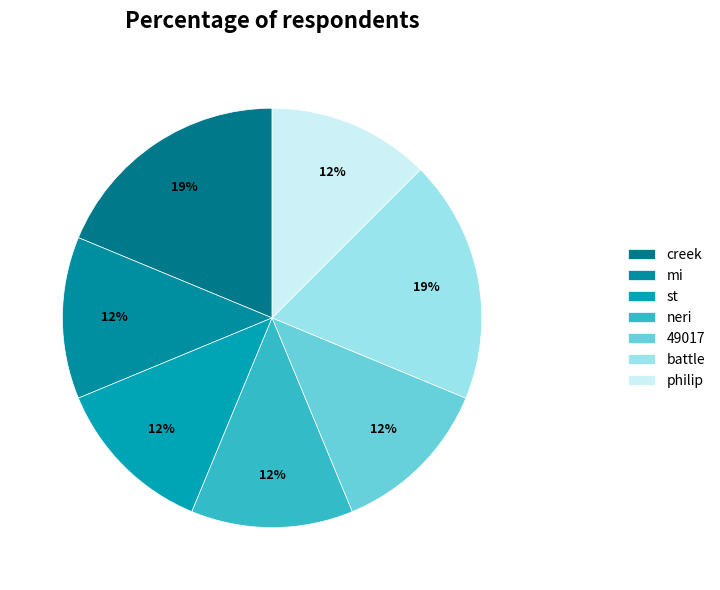

How many slices are in this pie chart?

7